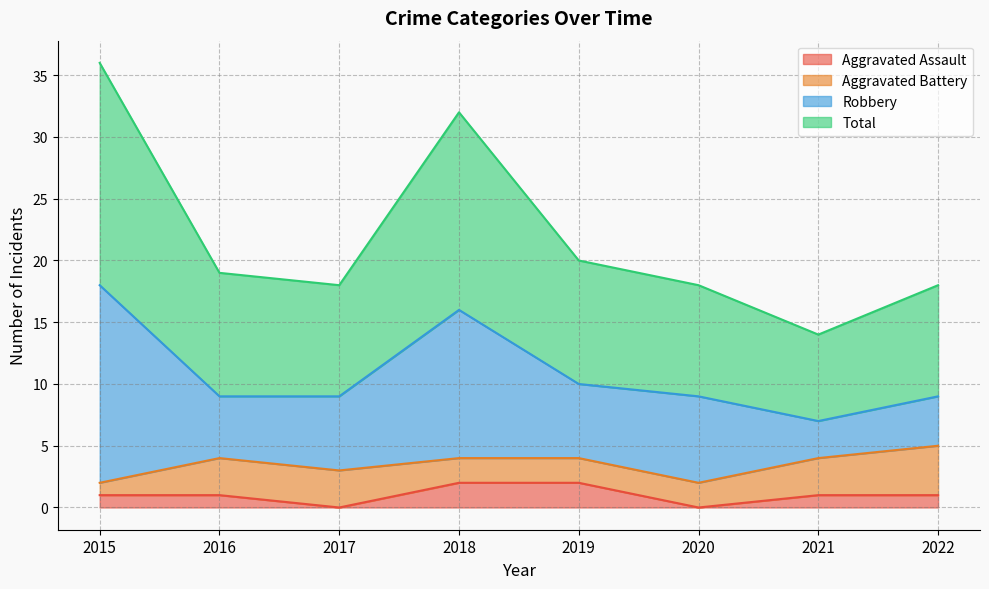

How many data points in Total are less than 19?

4